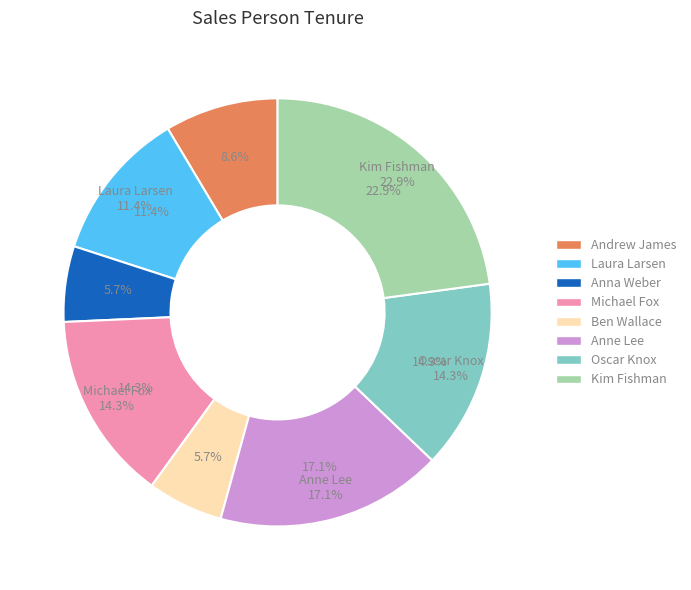

To the nearest percent, what is the average slice percentage?

12%